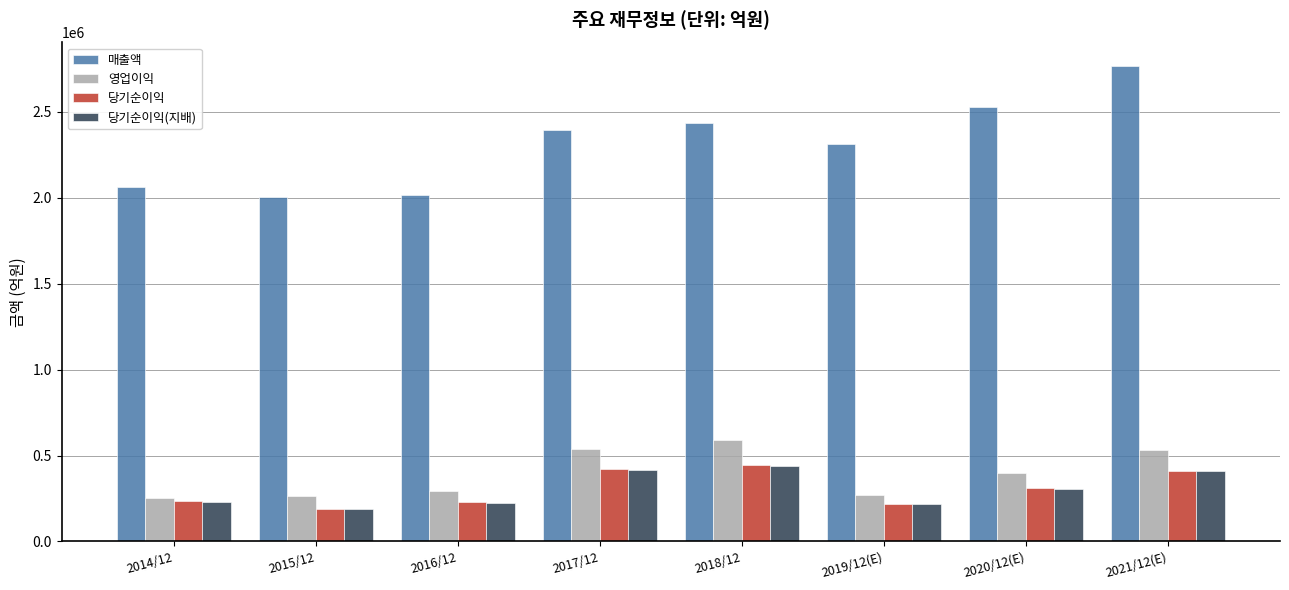

What is the sum of all 당기순이익 values?

2459608